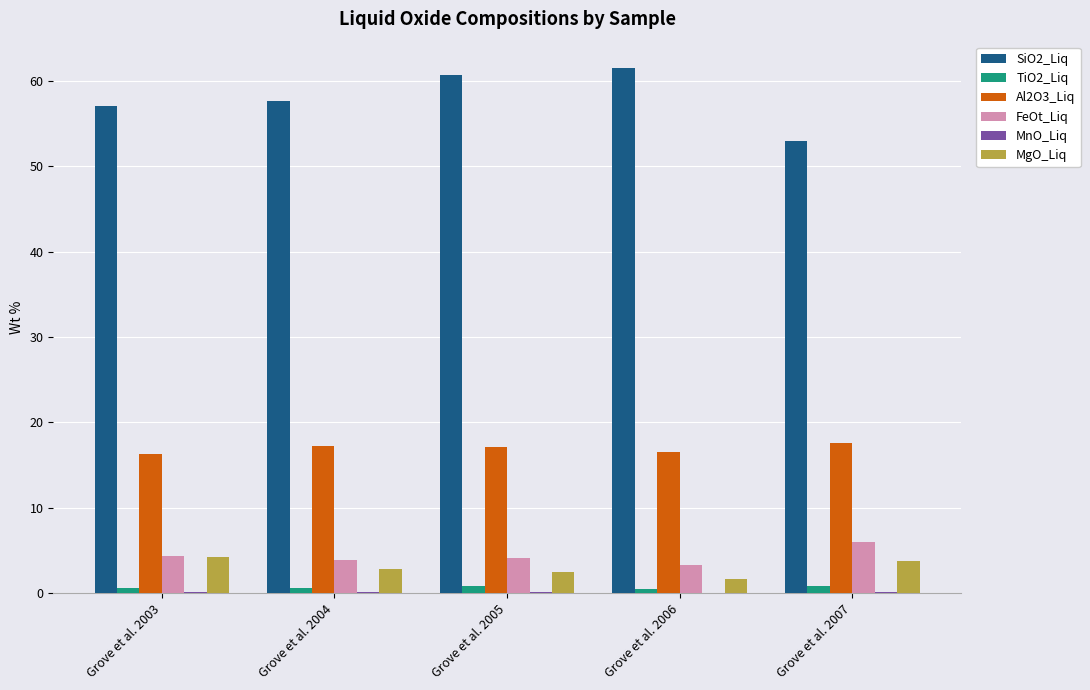

Which series has the widest spread of values?

SiO2_Liq